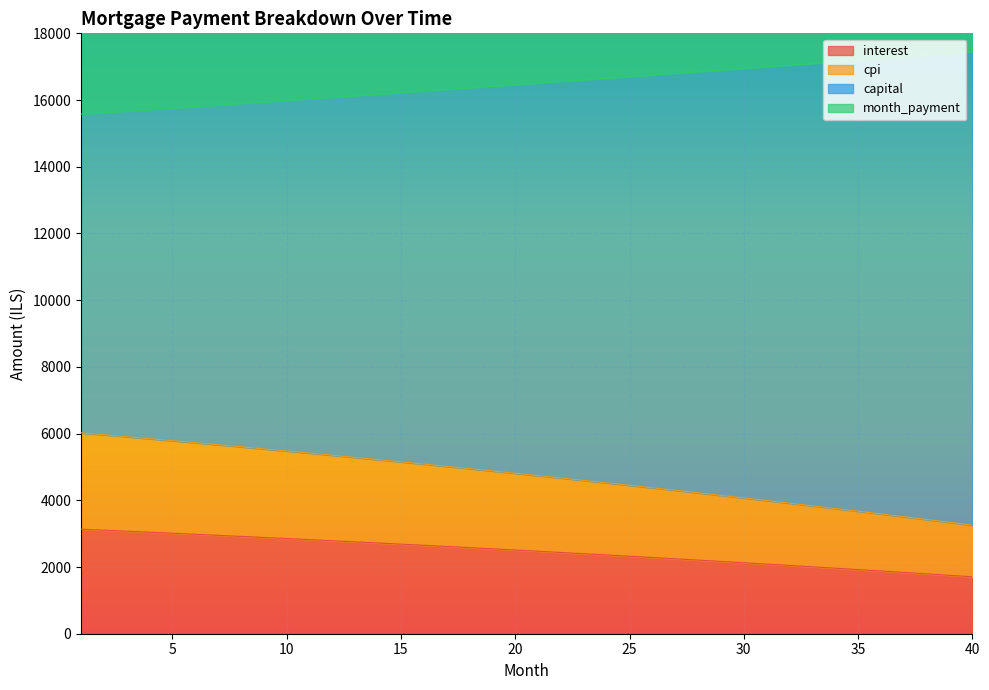

What is the lowest value of the interest series?

1707.4